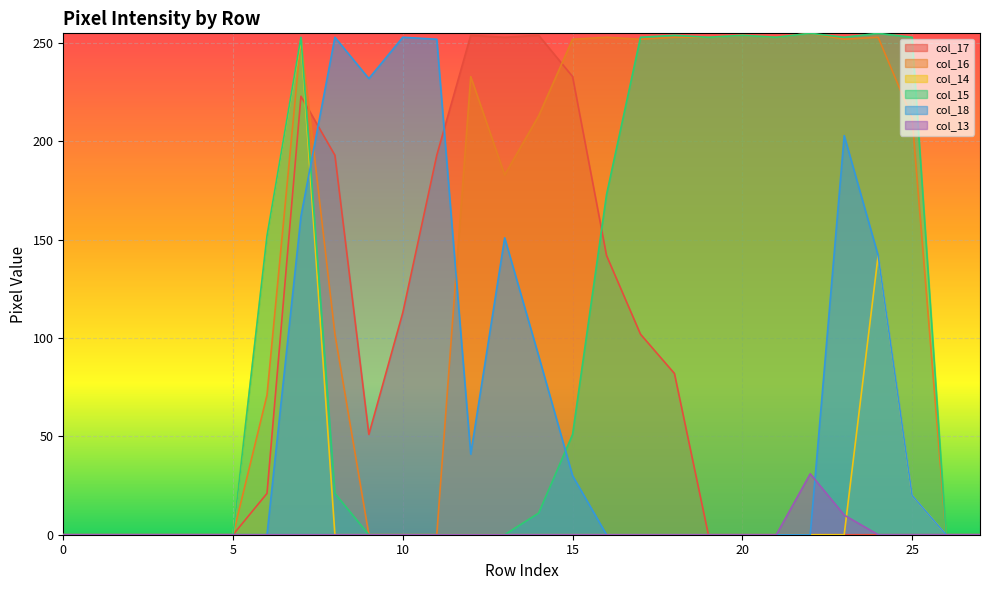

How many data points in col_16 are less than 212?

14